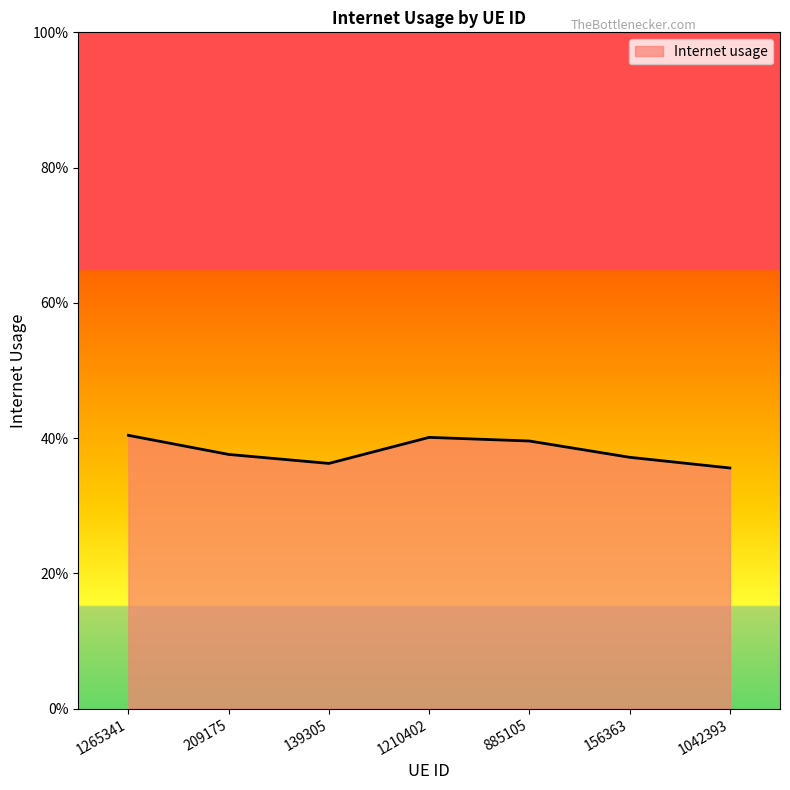

Does the chart have visible grid lines?

No